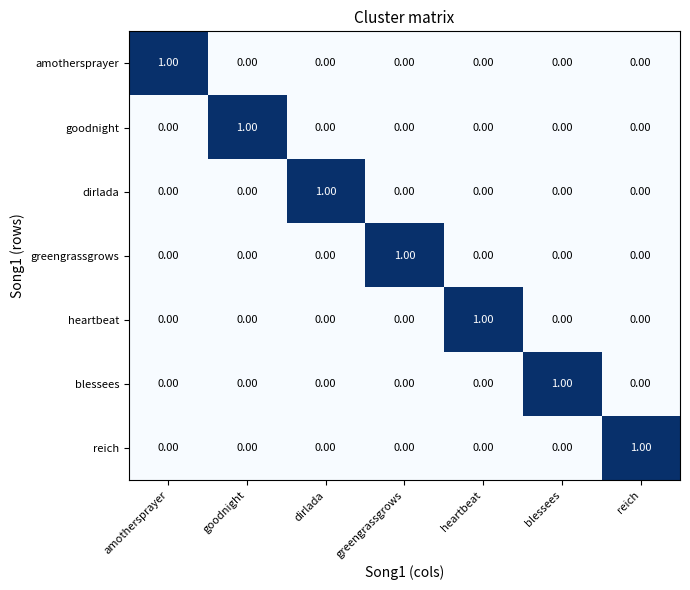

At which label does amothersprayer reach its peak?

amothersprayer